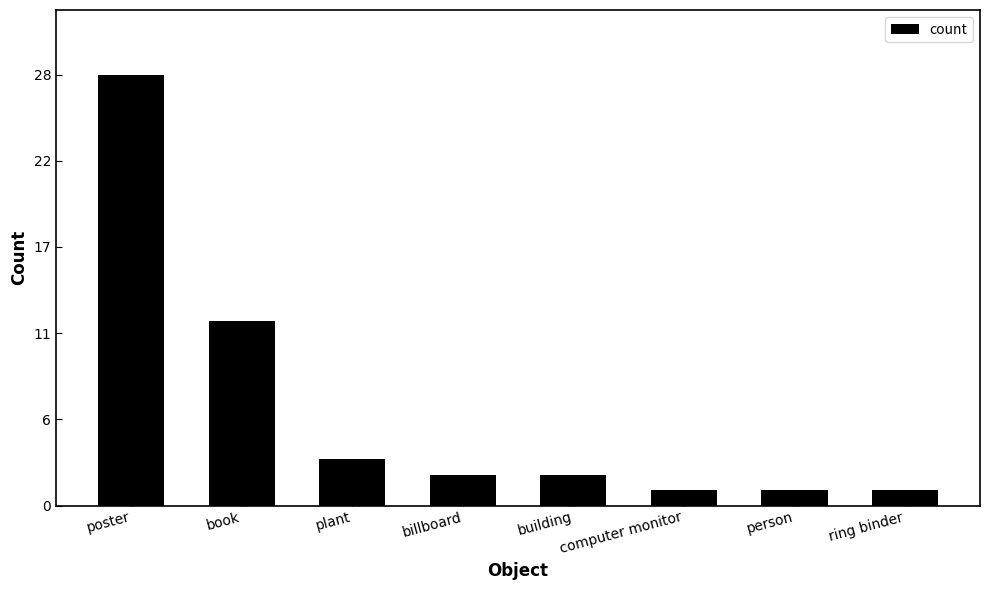

What is the label of the 2nd bar from the right?

person